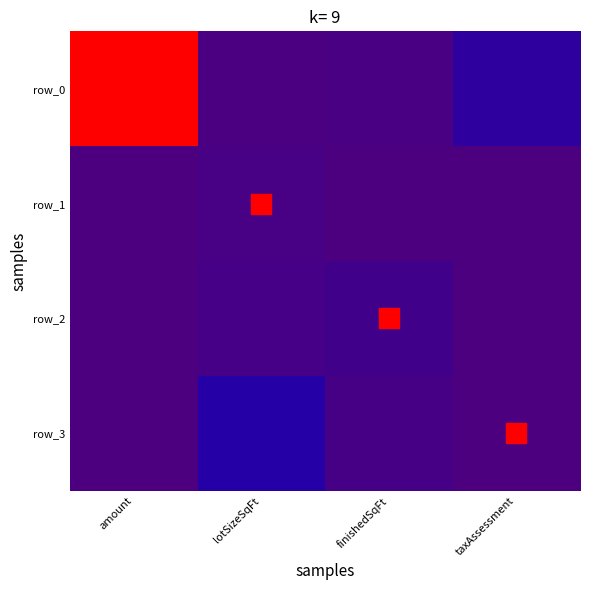

Is the value of row_3 at finishedSqFt greater than the value of row_2 at amount?

Yes